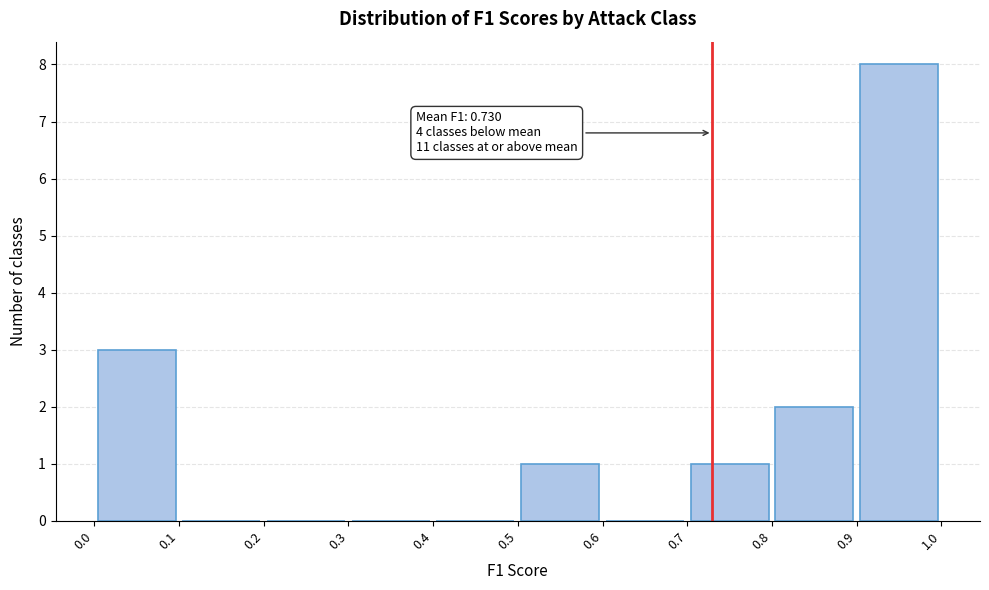

Over which range of the x-axis is the bar tallest?

0.9 to 1.0